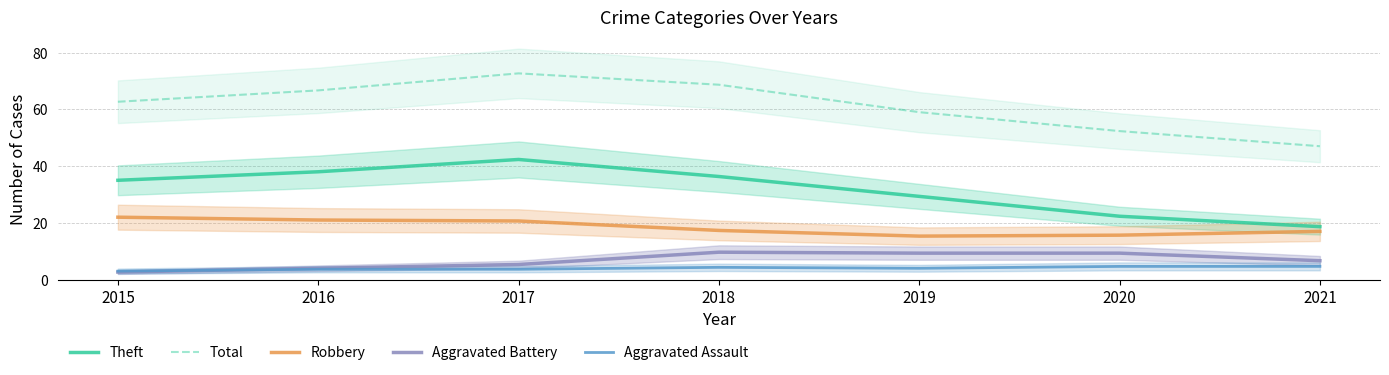

Rank the series by their maximum value, from highest to lowest.

Total, Theft, Robbery, Aggravated Battery, Aggravated Assault